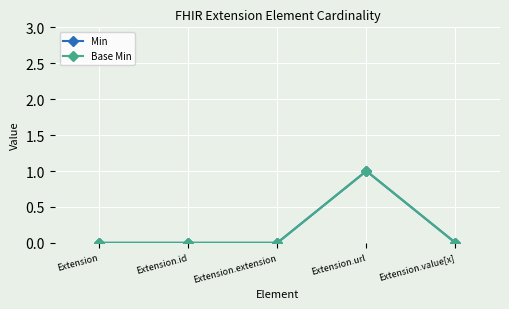

Is this an area chart (filled region under the line)?

No